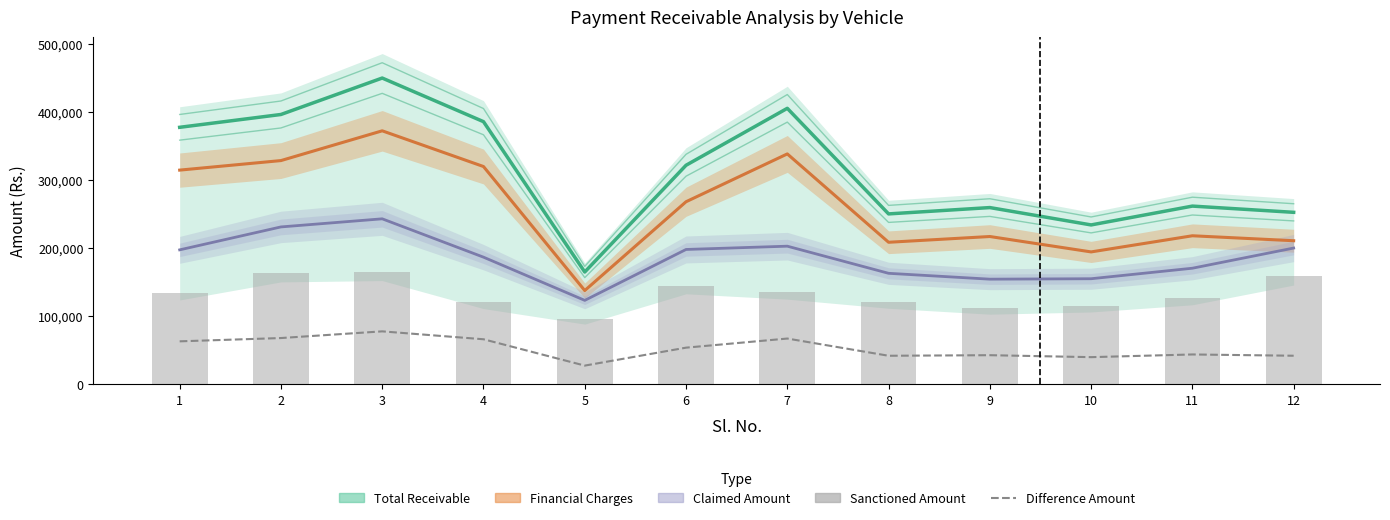

What is the spread (max minus min) of values at 2?

95452